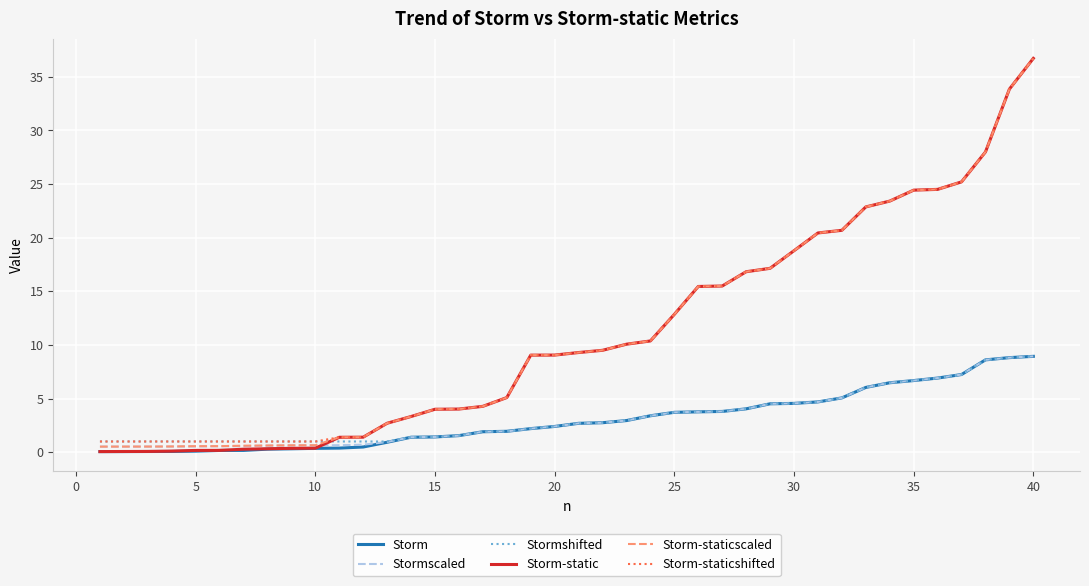

What is the sum of all Storm-static values?

442.2